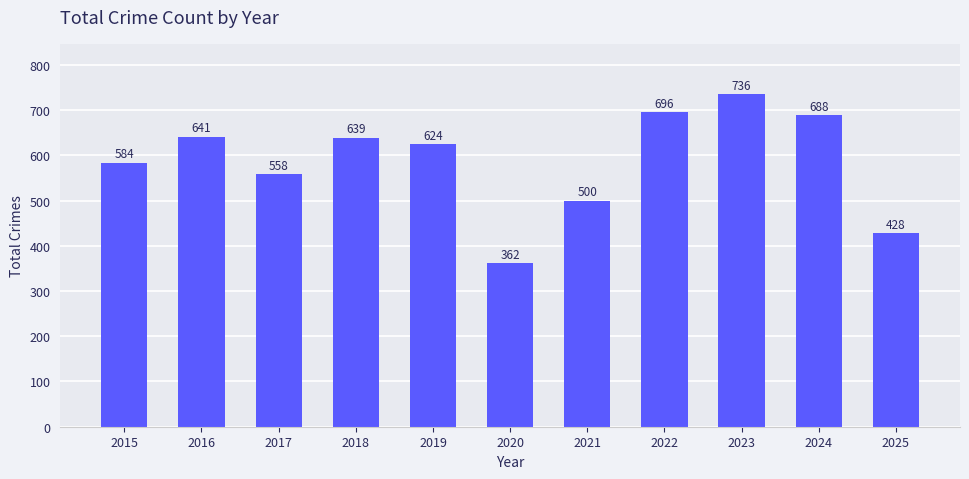

What is the sum of the values at 2019 and 2021?

1124